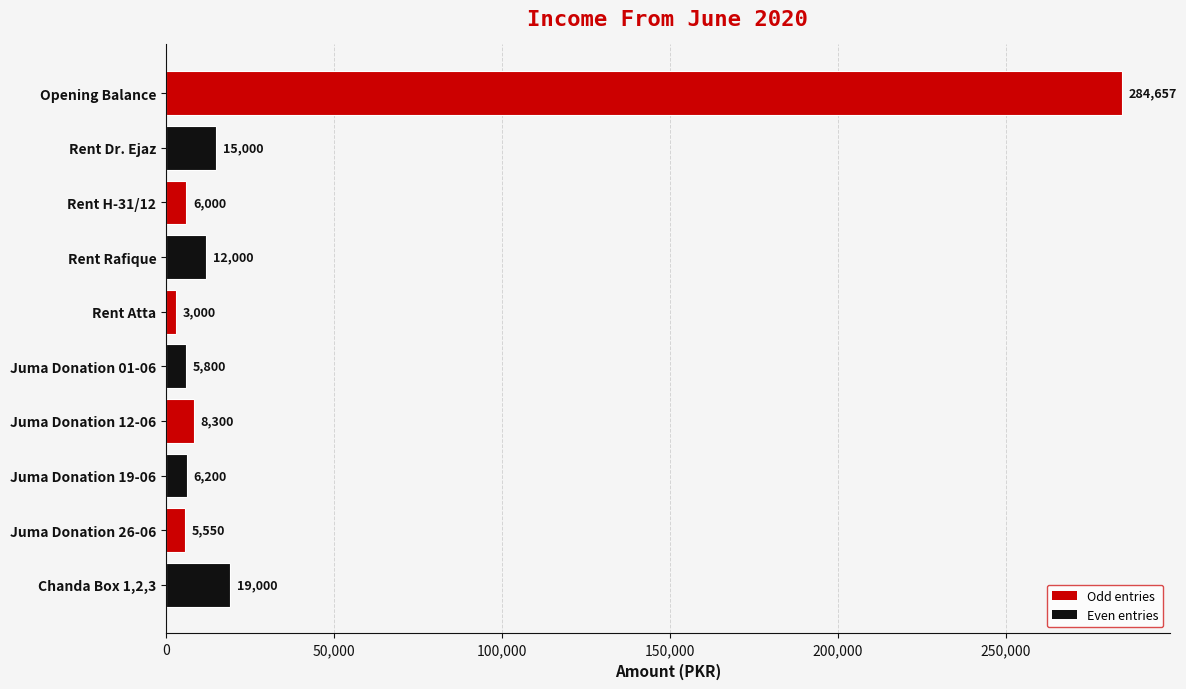

What is the difference between the values at Rent H-31/12 and Juma Donation 26-06?

450